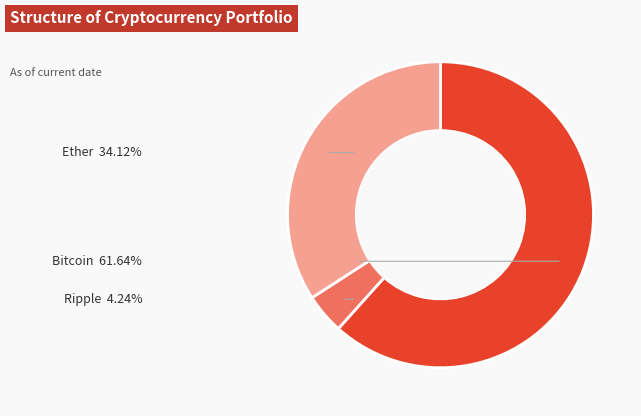

True or false: Ether accounts for 23% of the total.

False